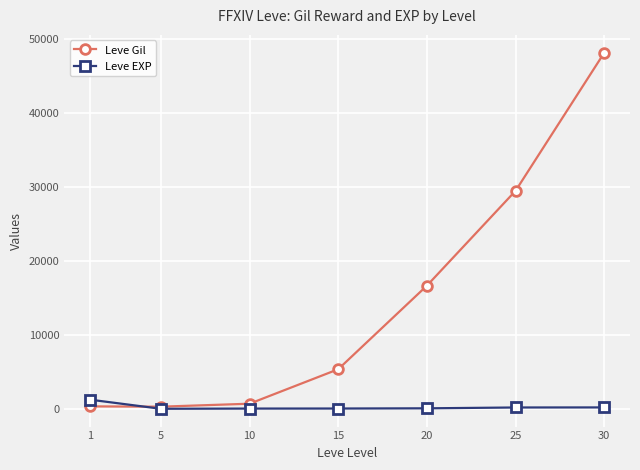

What is the spread (max minus min) of values at 20?

16577